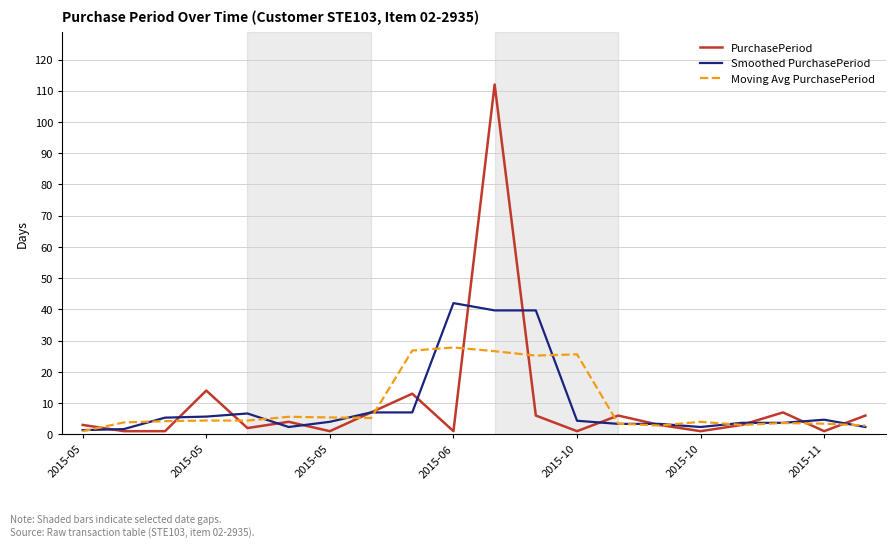

List the series in order of their peak value, lowest first.

Moving Avg PurchasePeriod, Smoothed PurchasePeriod, PurchasePeriod